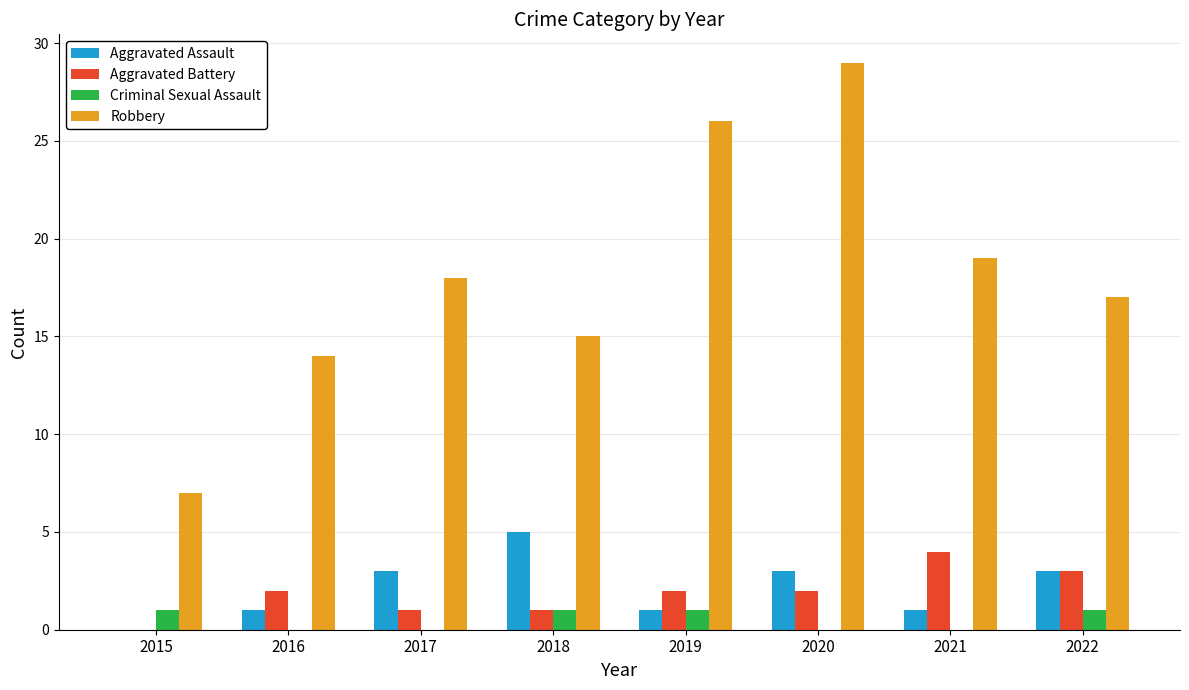

Which series has the largest total across all categories?

Robbery